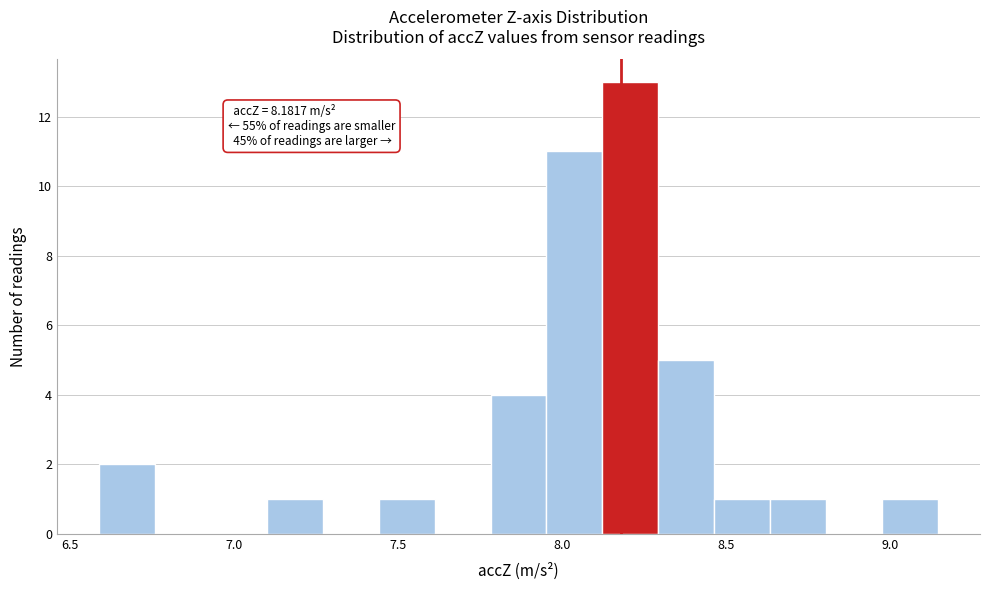

Around what value on the x-axis is the tallest bar? Give the approximate position of its centre, as read against the axis.

8.20